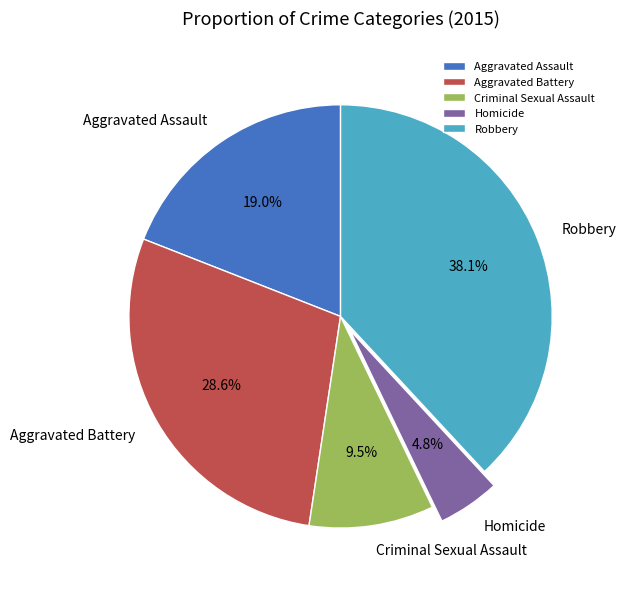

Between Robbery and Aggravated Assault, which is larger?

Robbery